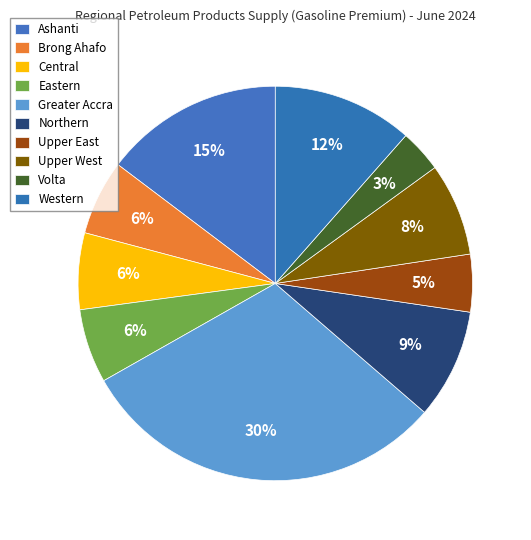

Combined, do Volta and Western account for over 50%?

No